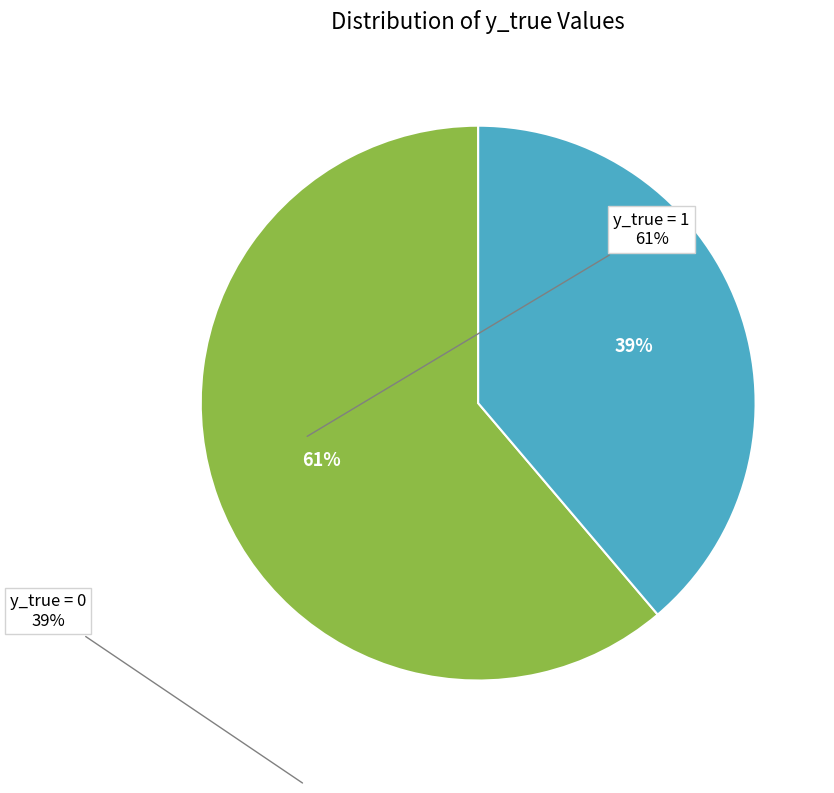

To the nearest percent, what is the difference between the largest and smallest slice percentages?

22%